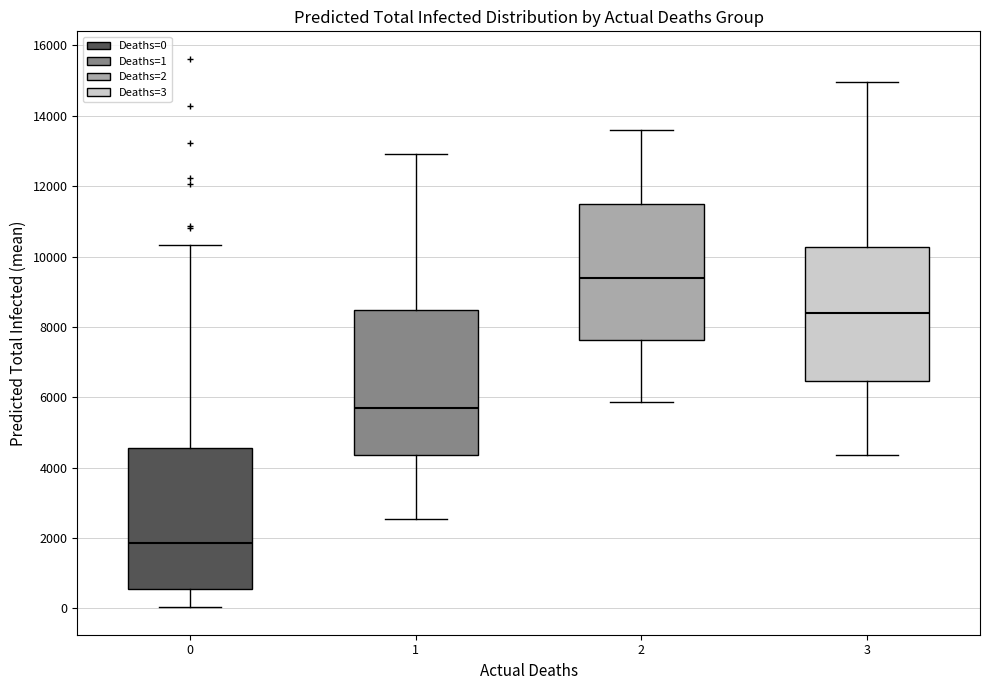

Where does the median line of the box at x = 1 sit on the y-axis? The values are not printed on the chart, so give them approximately, as read against the axis.

5800